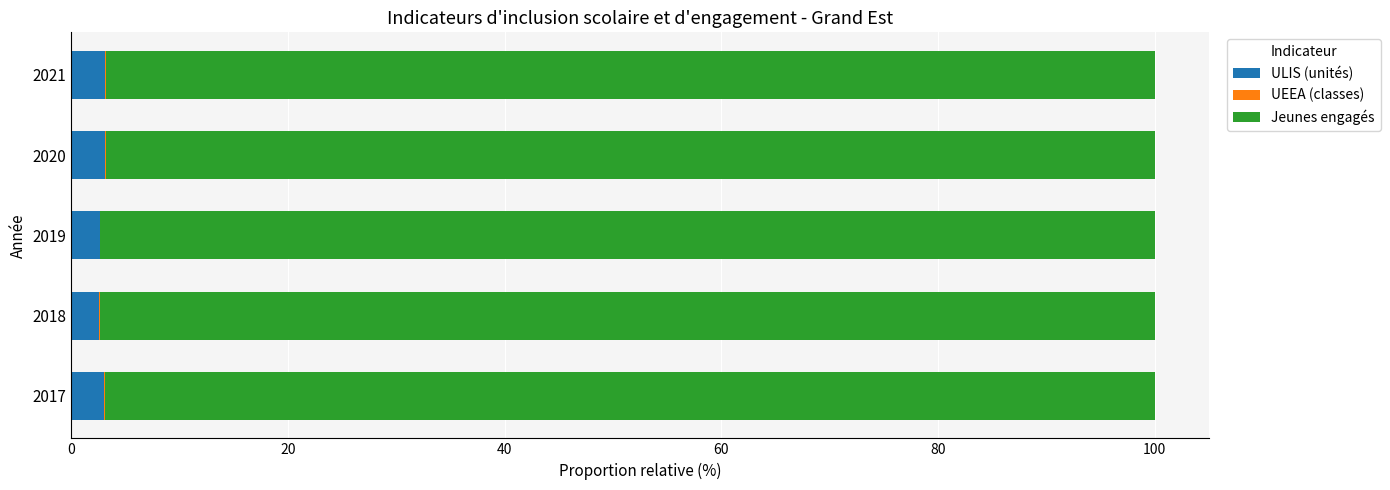

What is the sum of all ULIS (unités) values?

14.4